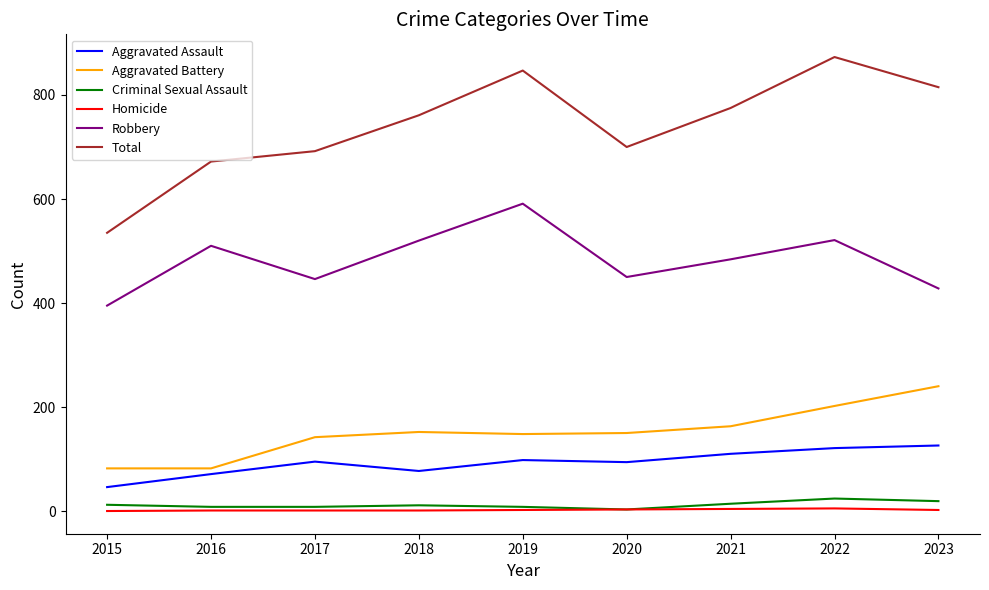

Which series has the largest total across all categories?

Total